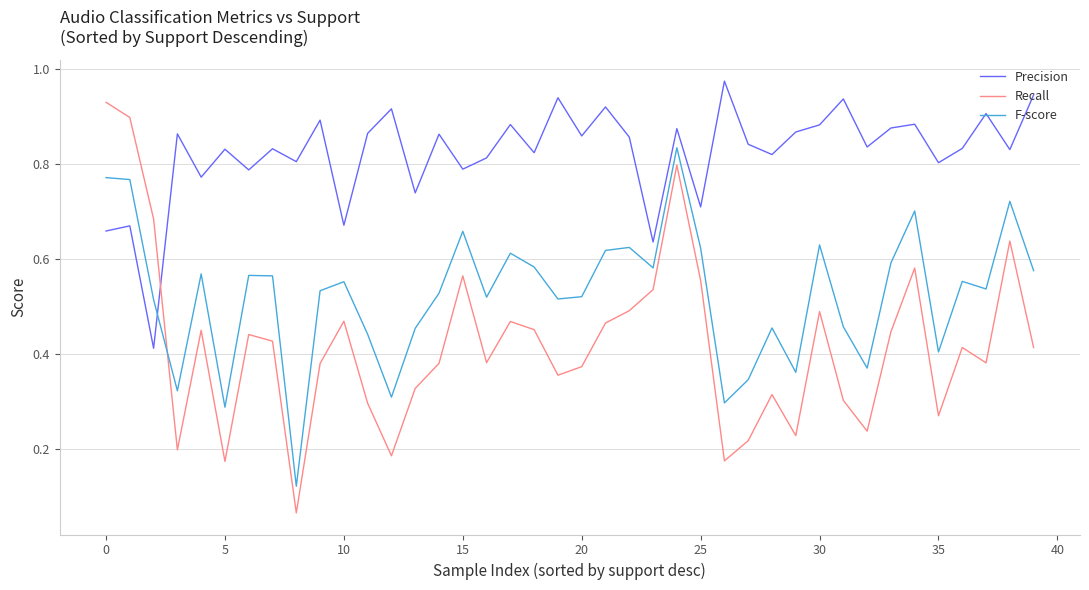

Which series has the largest total across all categories?

Precision